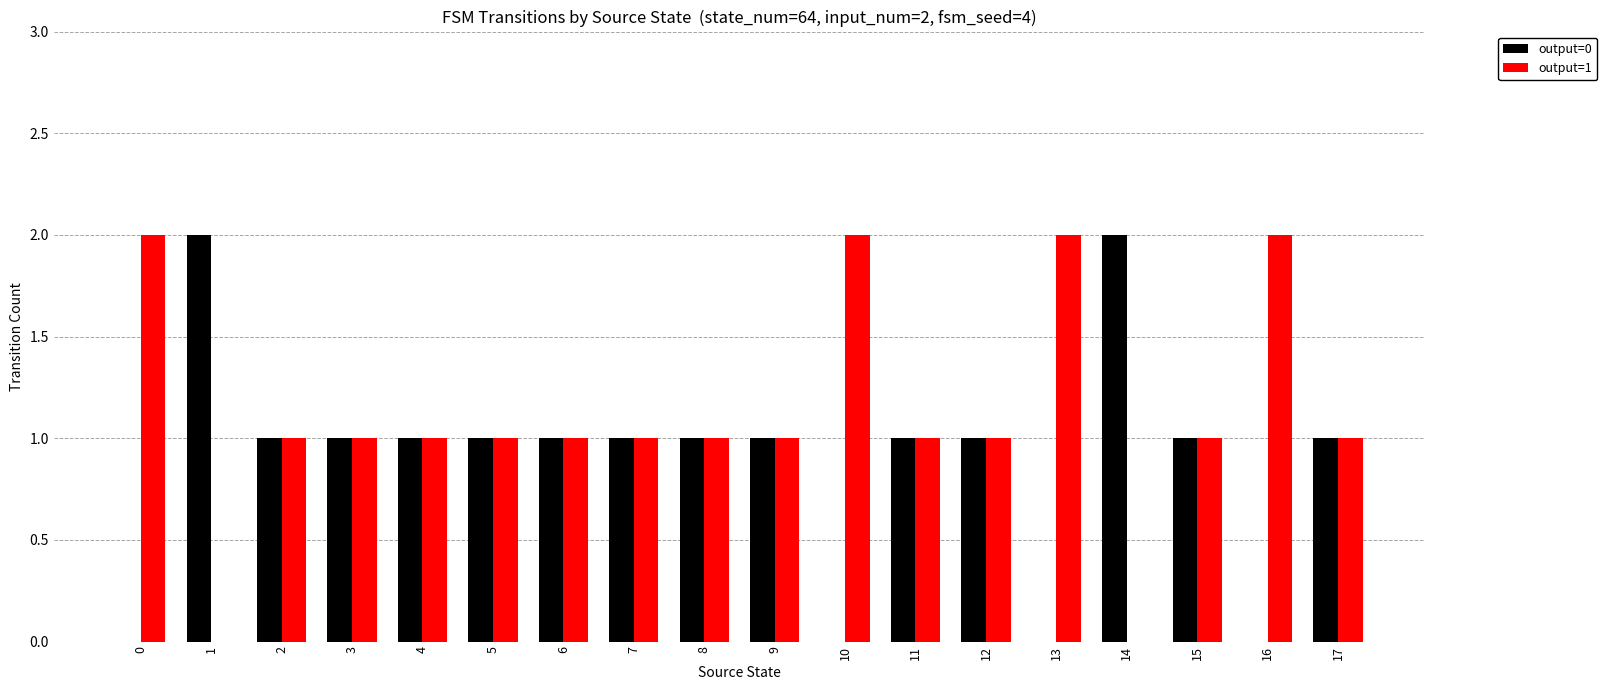

How many output=0 values are between 1 and 2?

14